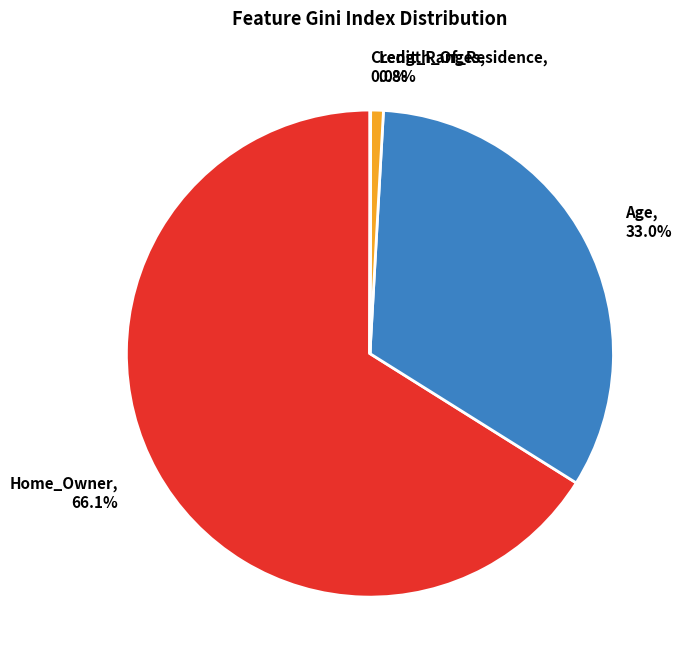

Does Home_Owner represent more than half of the total?

Yes